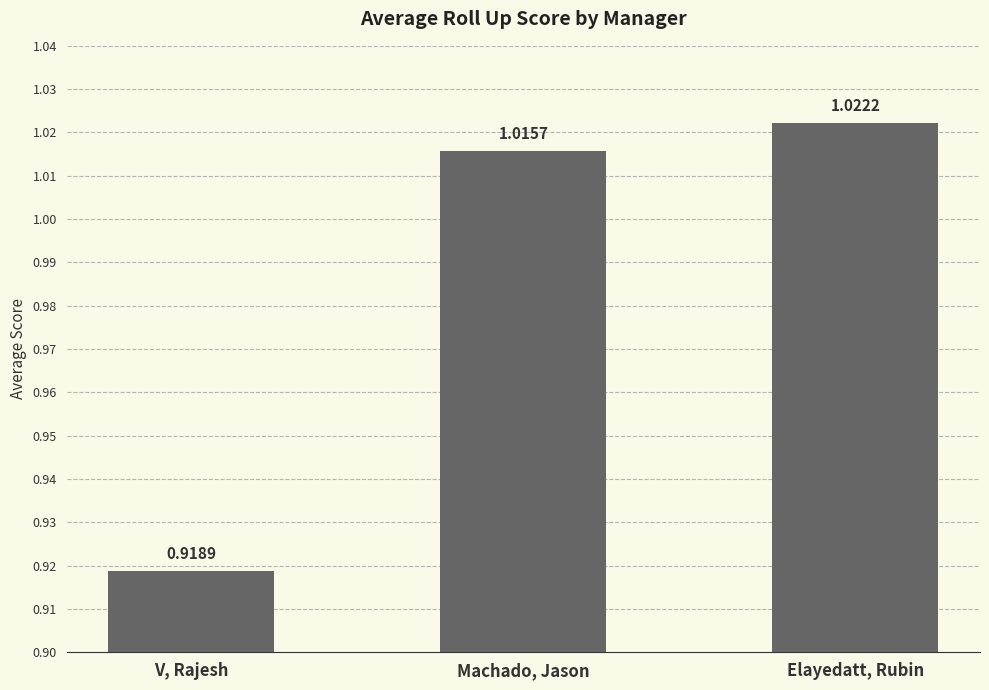

Which category has the lowest value across all series?

V, Rajesh